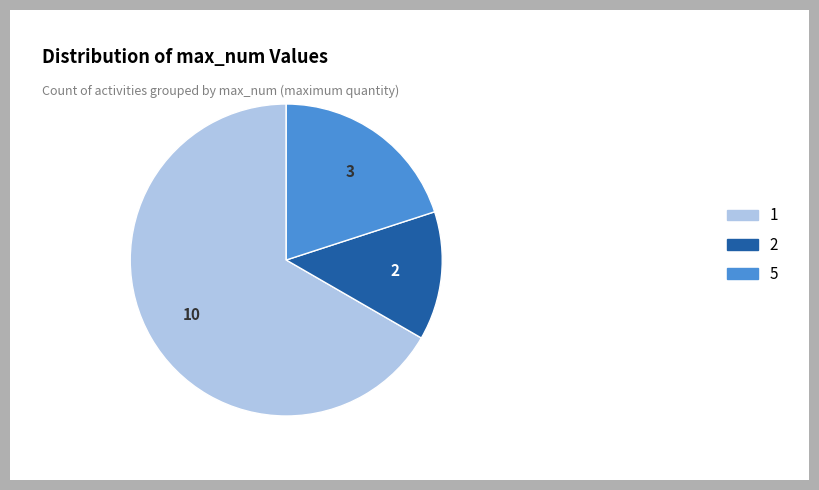

Combined, do 1 and 2 account for over 50%?

Yes